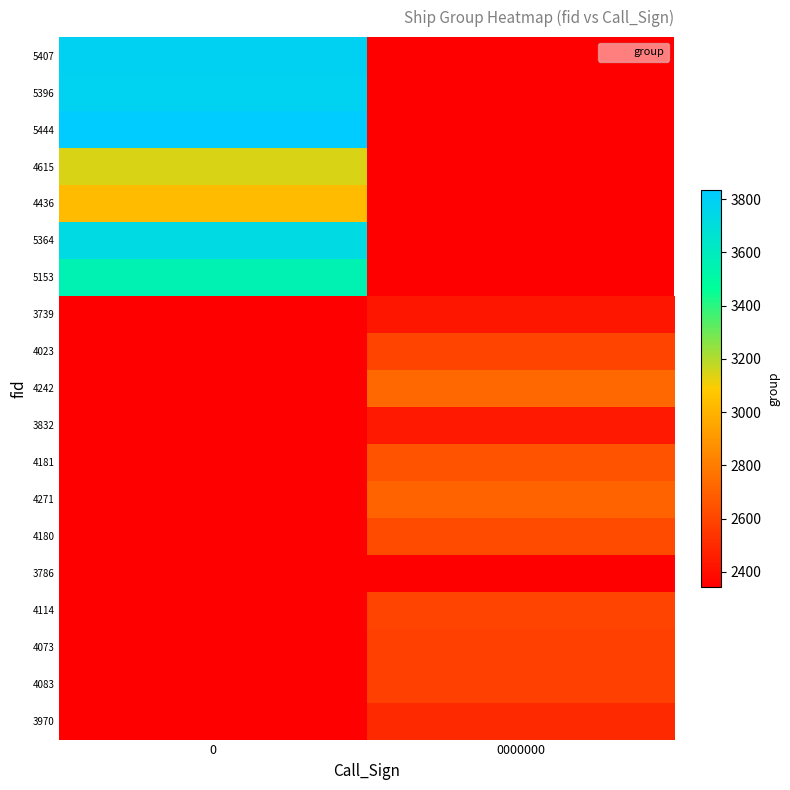

The 4023 series shows 1433.8 at 0000000. True or false?

False